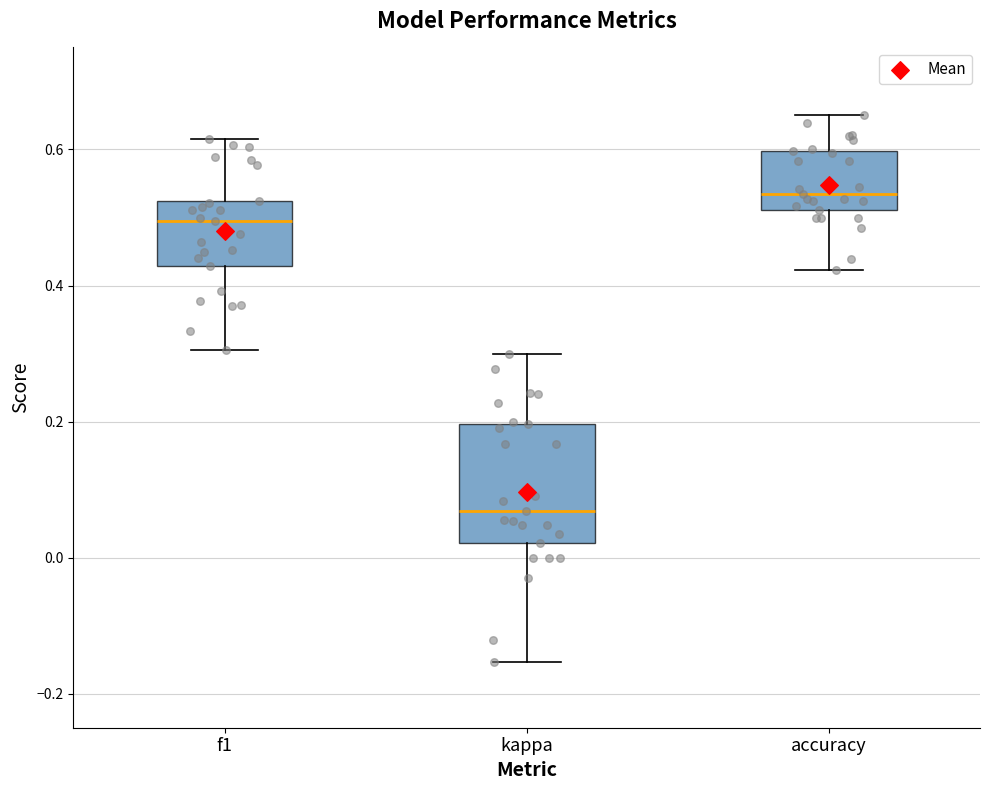

Which box's median line is the highest?

accuracy